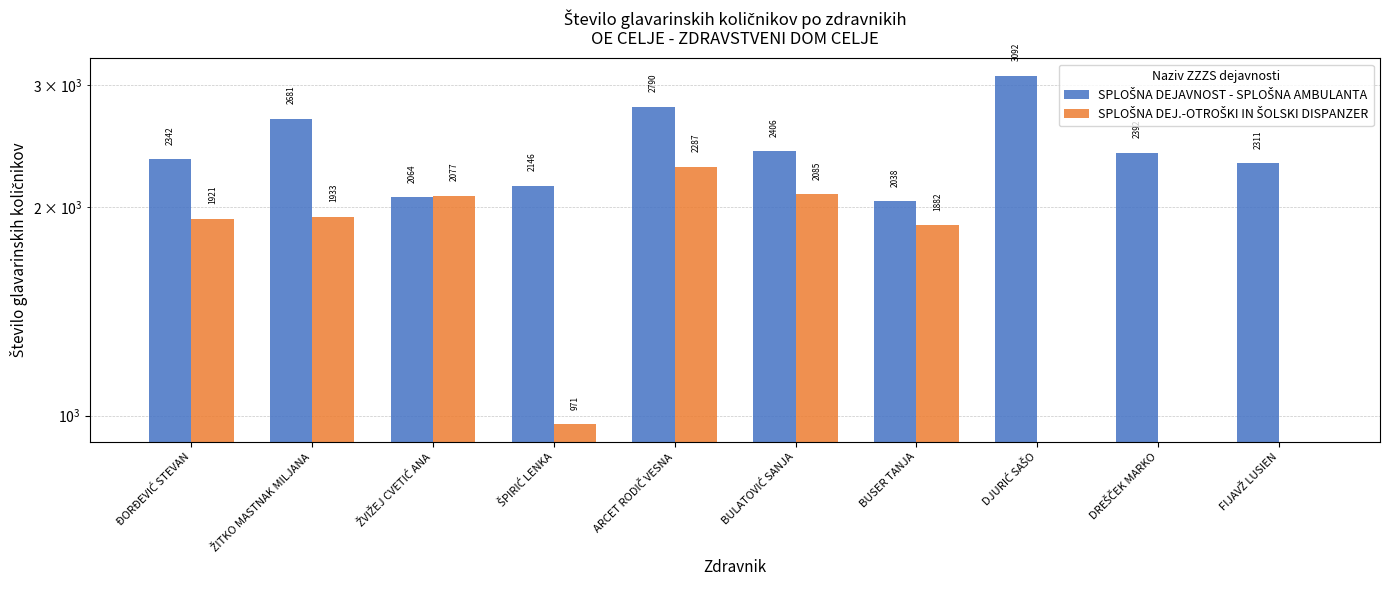

Rank the series by their average value, from highest to lowest.

SPLOŠNA DEJAVNOST - SPLOŠNA AMBULANTA, SPLOŠNA DEJ.-OTROŠKI IN ŠOLSKI DISPANZER